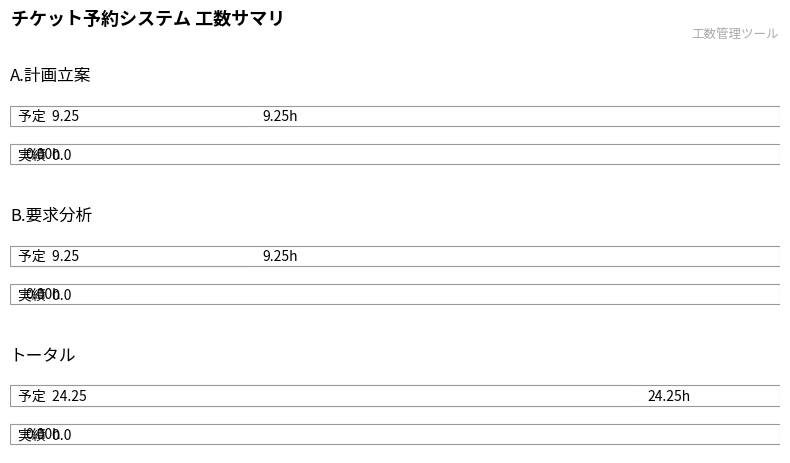

What is the difference between the maximum and minimum values in the 予定 series?

15.0